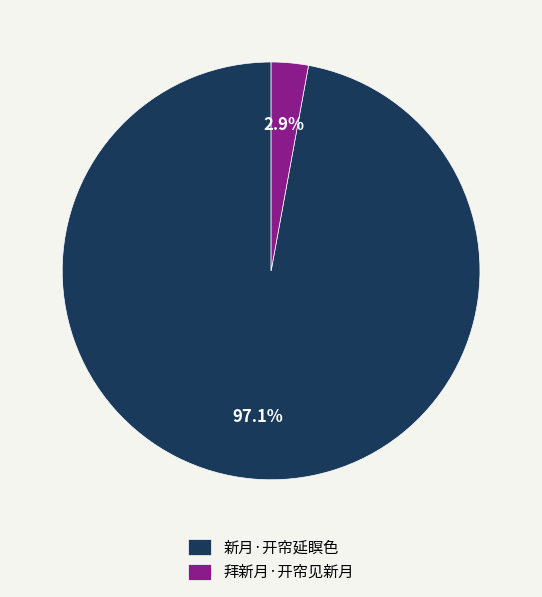

Count the number of slices in the pie.

2